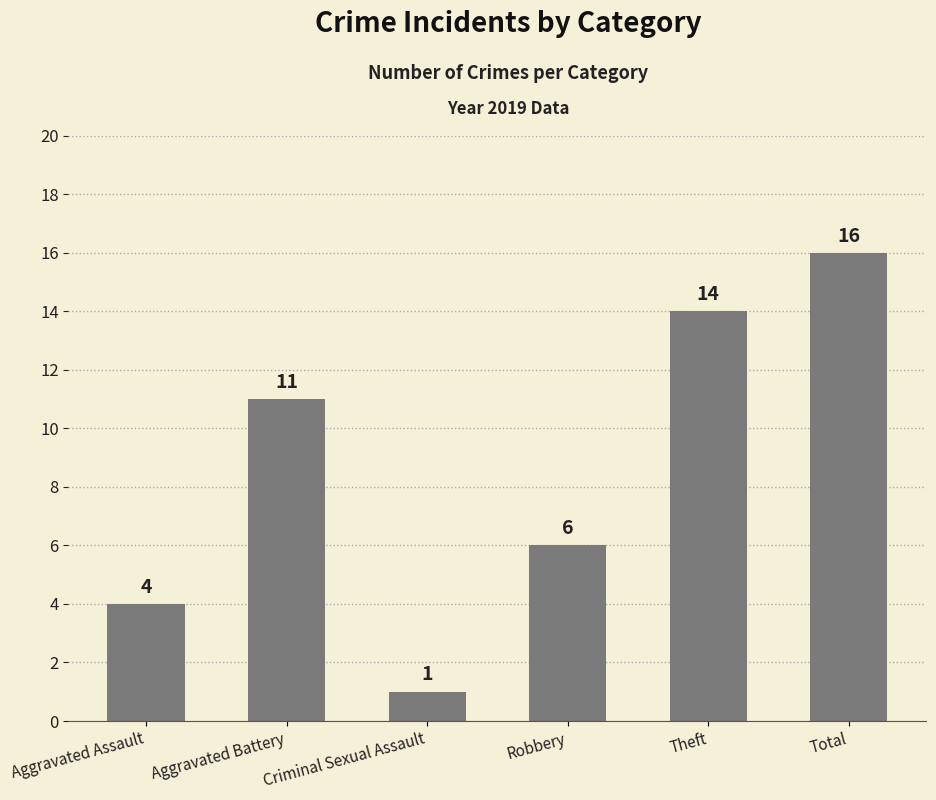

Reading left to right, what are all the values shown in this chart?

4	11	1	6	14	16